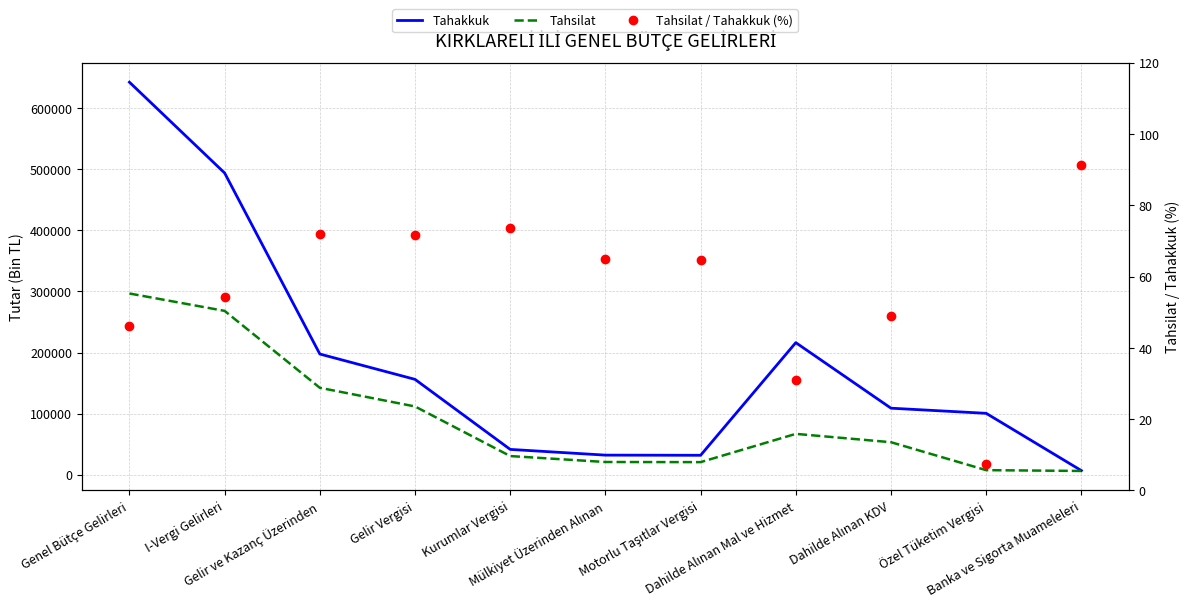

How many lines are shown in the chart?

3